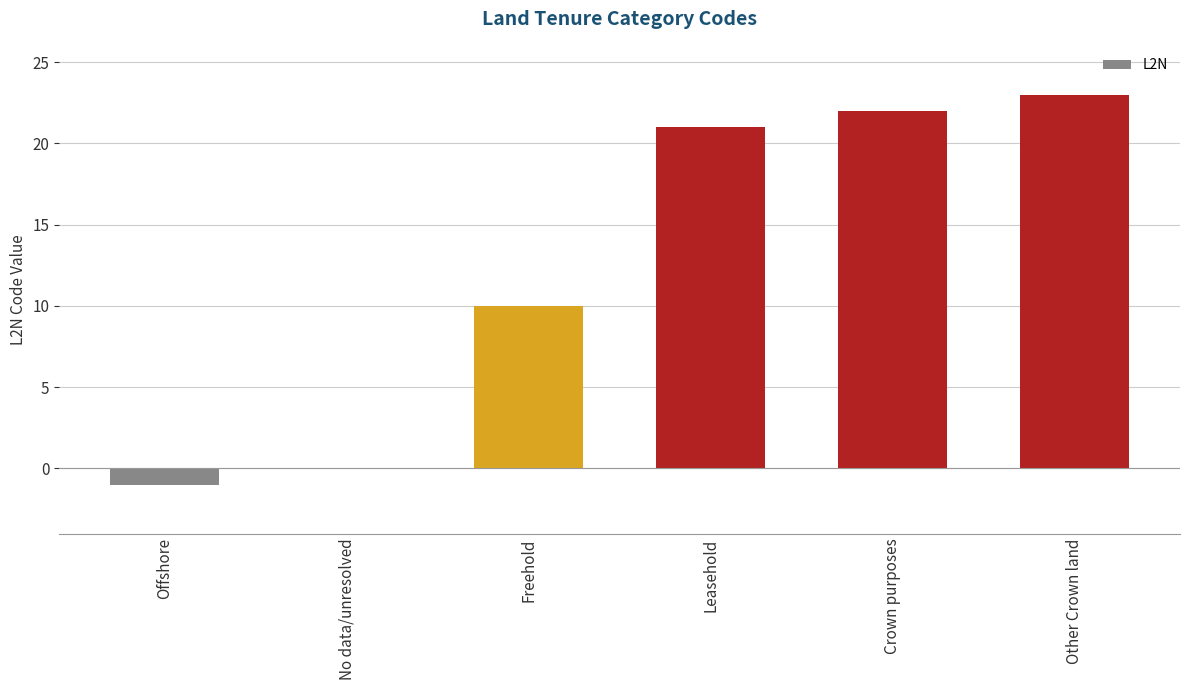

Count the number of categories in the chart.

6